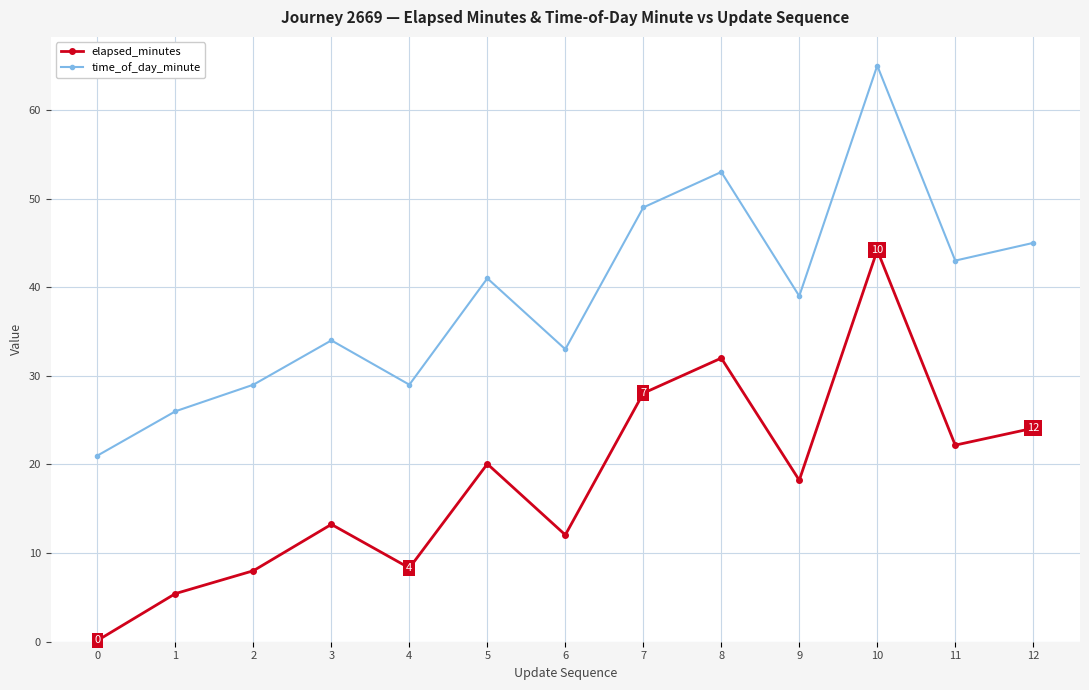

True or false: elapsed_minutes and time_of_day_minute intersect in this chart.

False